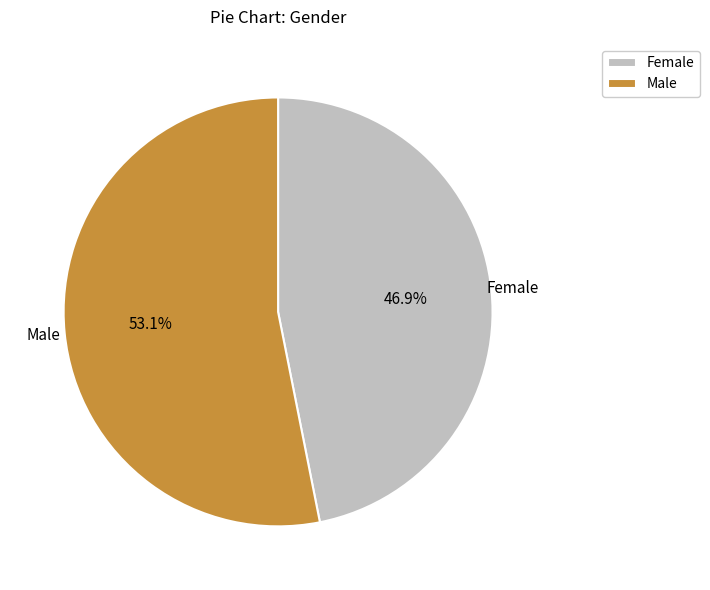

To the nearest percent, what is the average slice percentage?

50%